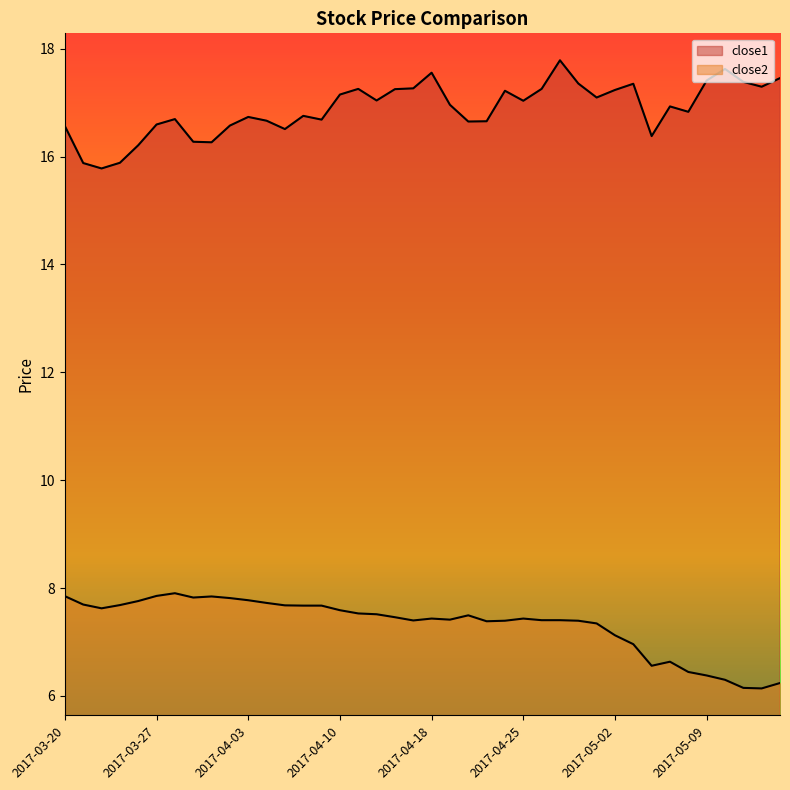

What is the label of the 37th point from the left?

2017-05-10